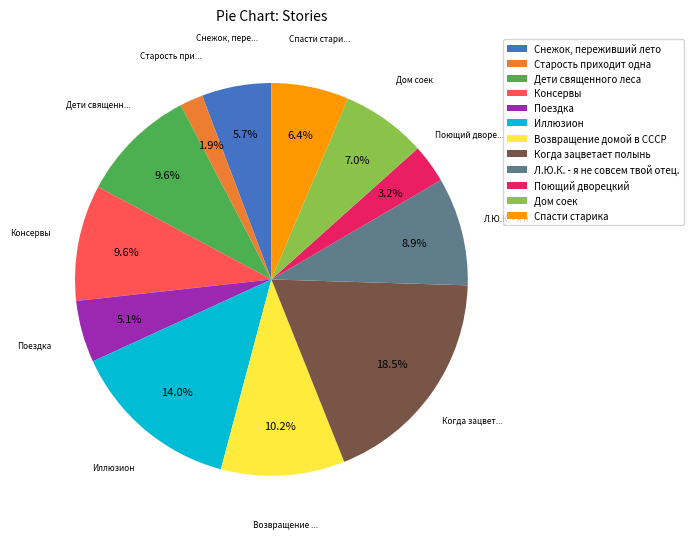

What is the smallest slice in the pie chart?

Старость приходит одна